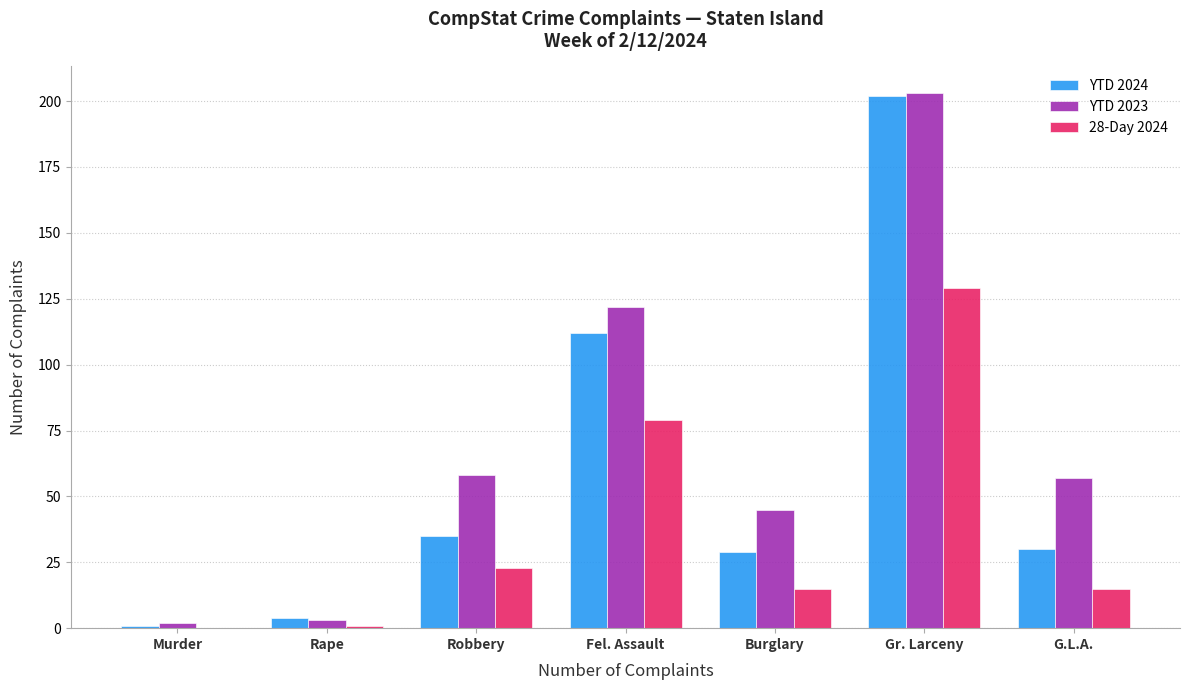

Reading left to right, extract all data points from this chart.

YTD 2024: 1	4	35	112	29	202	30
YTD 2023: 2	3	58	122	45	203	57
28-Day 2024: 0	1	23	79	15	129	15